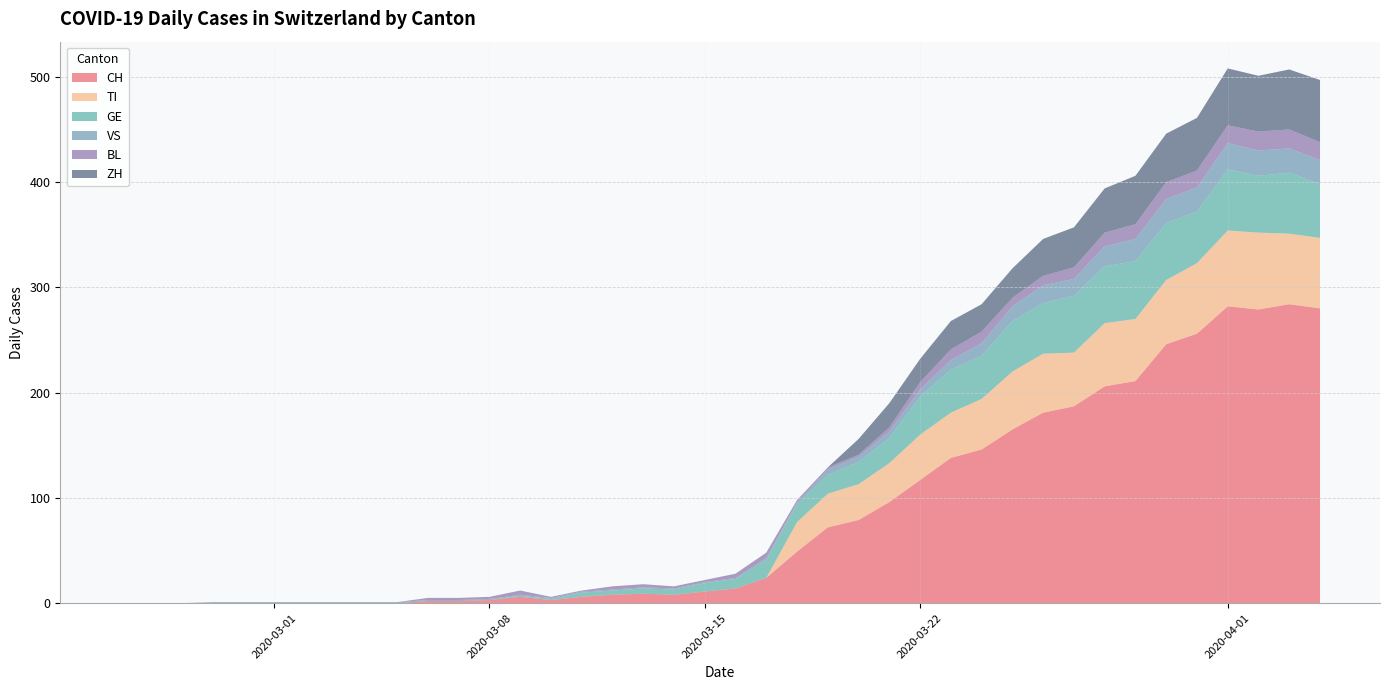

Reading left to right, list all the values displayed in this chart.

CH: 0	0	0	0	0	0	0	0	0	0	2	2	3	6	3	6	8	9	8	11	14	24	49	72	79	96	117	138	146	165	181	187	206	211	246	256	282	279	284	280
TI: 0	0	0	0	0	0	0	0	0	0	0	0	0	0	0	0	0	0	0	0	0	0	28	32	34	37	43	43	48	55	56	51	60	59	61	67	72	73	67	67
GE: 0	0	0	0	0	0	0	0	0	0	0	0	0	1	1	4	4	5	5	8	9	17	17	18	21	24	36	41	41	48	48	54	54	55	54	49	58	54	58	51
VS: 0	0	0	1	1	1	1	1	1	1	1	1	1	1	1	1	1	1	1	1	1	2	2	5	5	6	7	9	12	14	17	16	19	21	23	23	25	24	23	23
BL: 0	0	0	0	0	0	0	0	0	0	2	2	2	4	1	1	3	3	2	2	4	5	2	2	2	4	7	10	11	8	9	11	13	14	16	16	17	18	18	17
ZH: 0	0	0	0	0	0	0	0	0	0	0	0	0	0	0	0	0	0	0	0	0	0	0	0	15	23	22	27	26	28	35	38	42	46	46	50	54	53	57	59